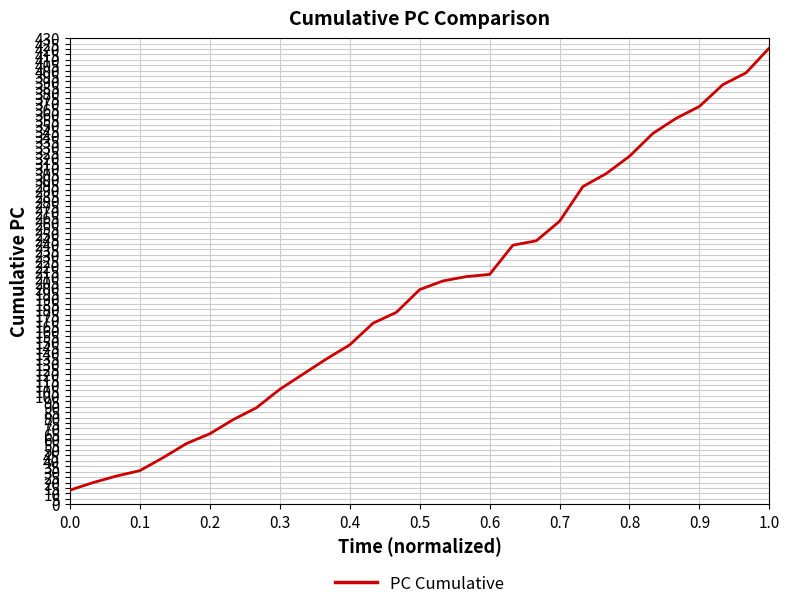

What is the minimum value shown in the chart?

13